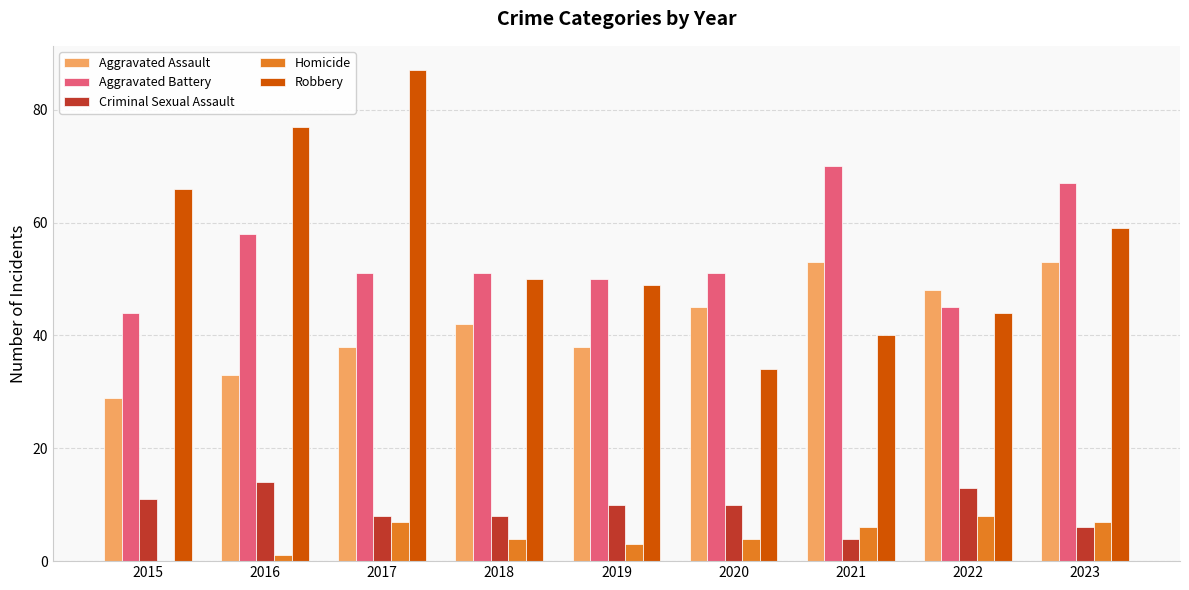

How many Homicide values are between 3 and 7?

6